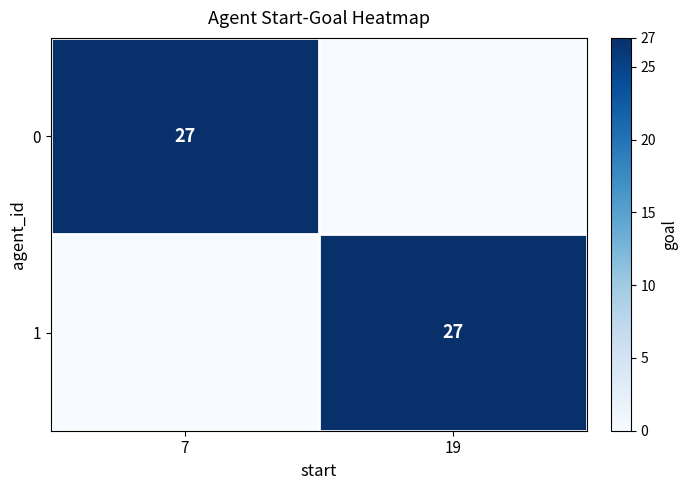

The value of 1 at 19 is 27. True or false?

True